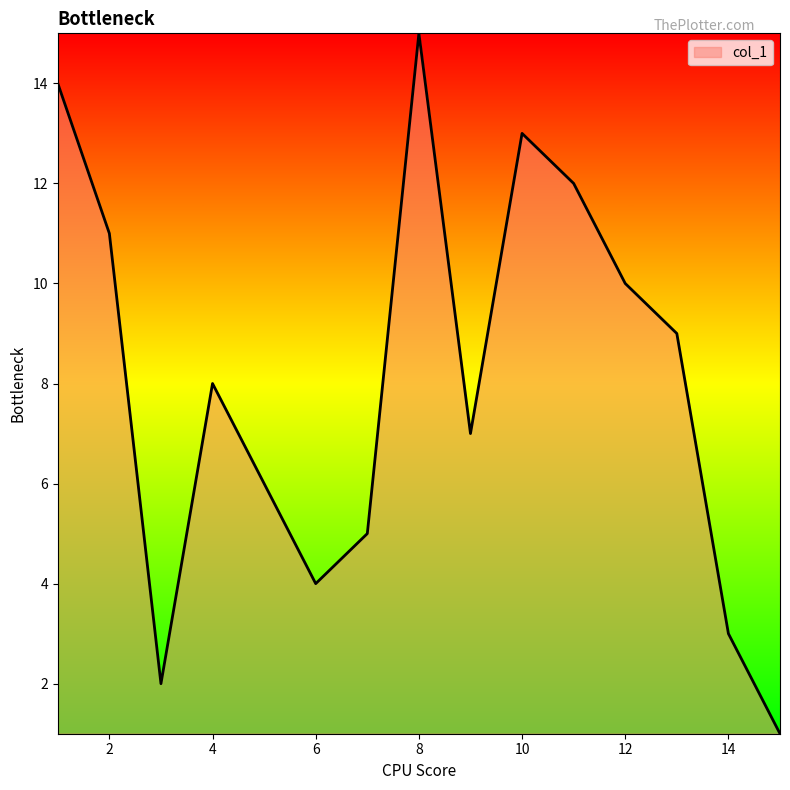

What is the difference between the maximum and minimum values?

14